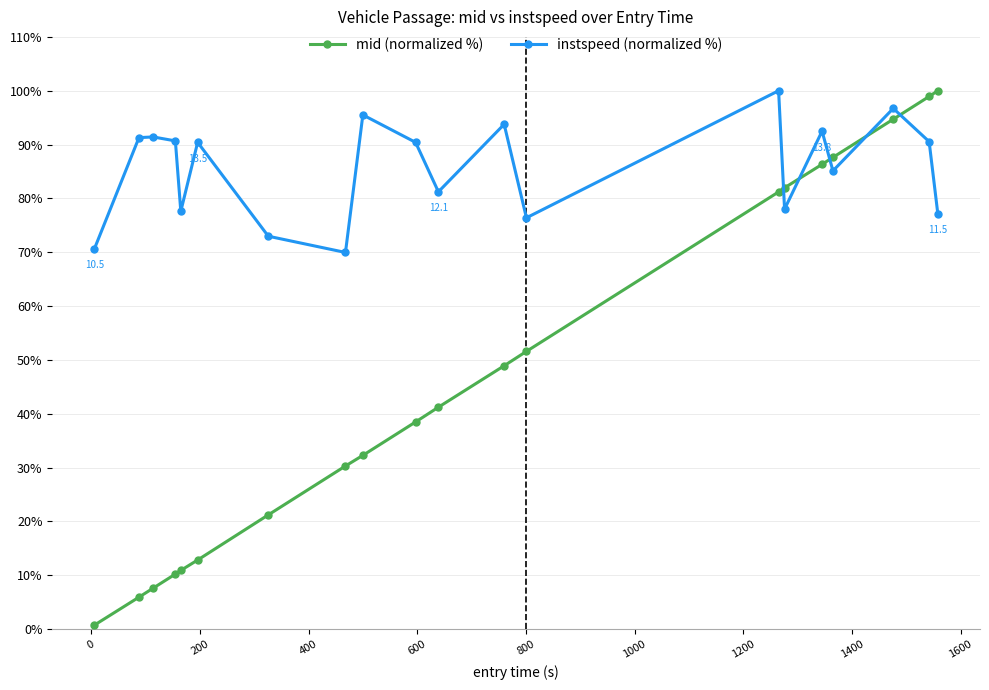

What is the difference between the maximum and minimum values in the instspeed (normalized %) series?

30.0